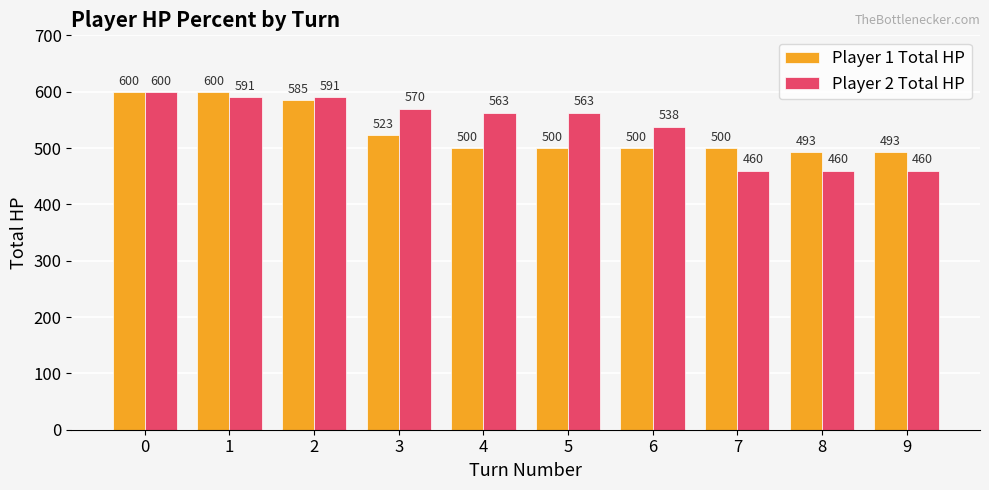

What is the spread (max minus min) of values at 3?

47